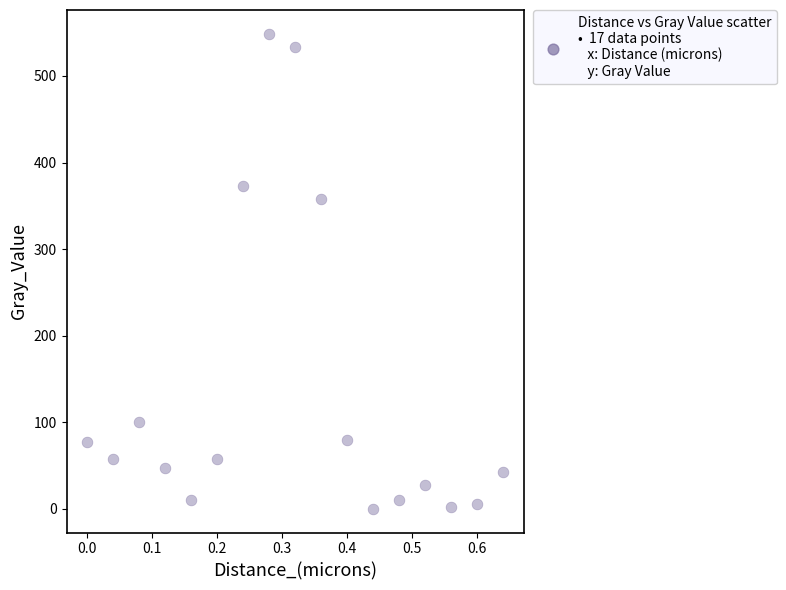

What is the range of X values (max minus min)?

0.6